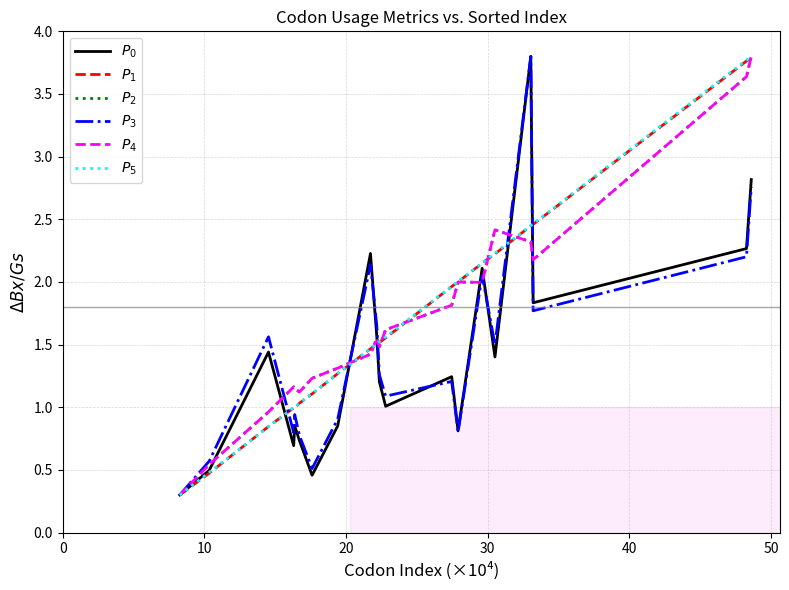

What is the maximum value shown in the chart?

3.8